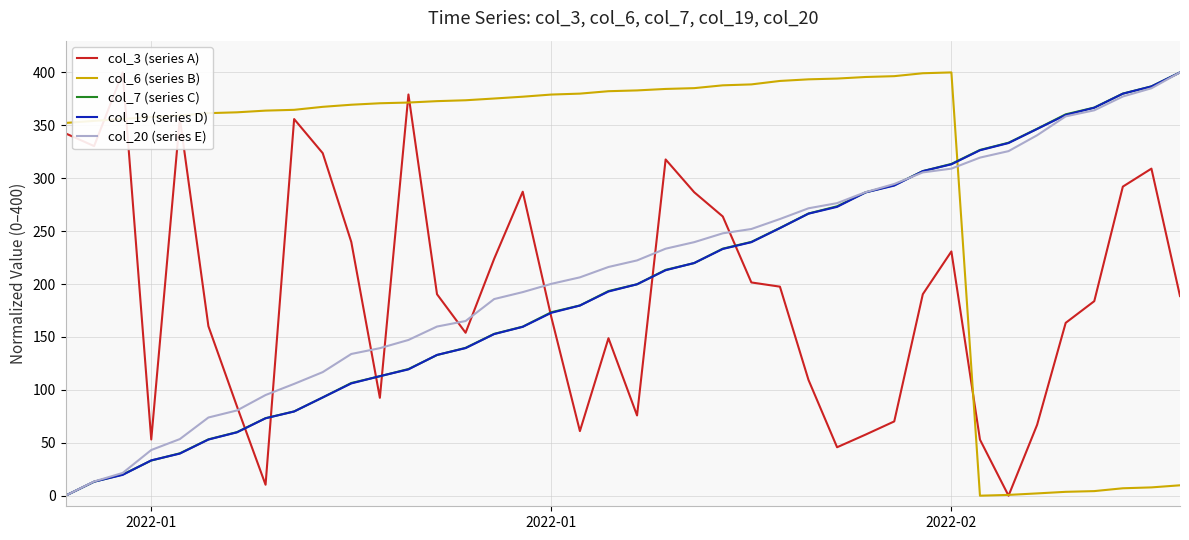

Does the chart display data point markers on the line(s)?

No